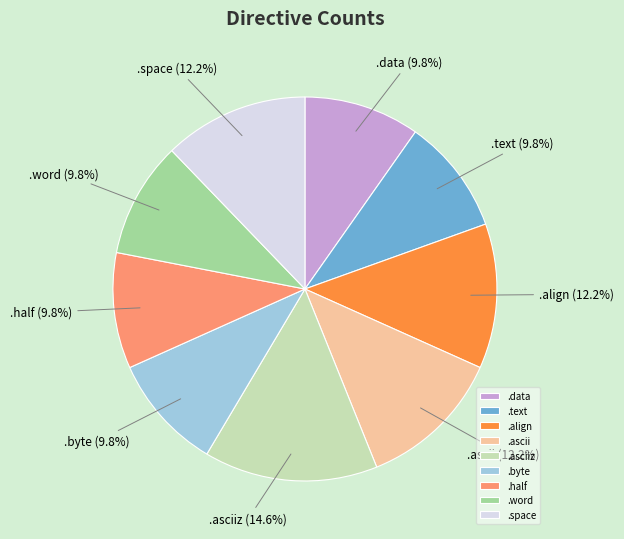

To the nearest percent, what percentage of the pie is .byte?

10%